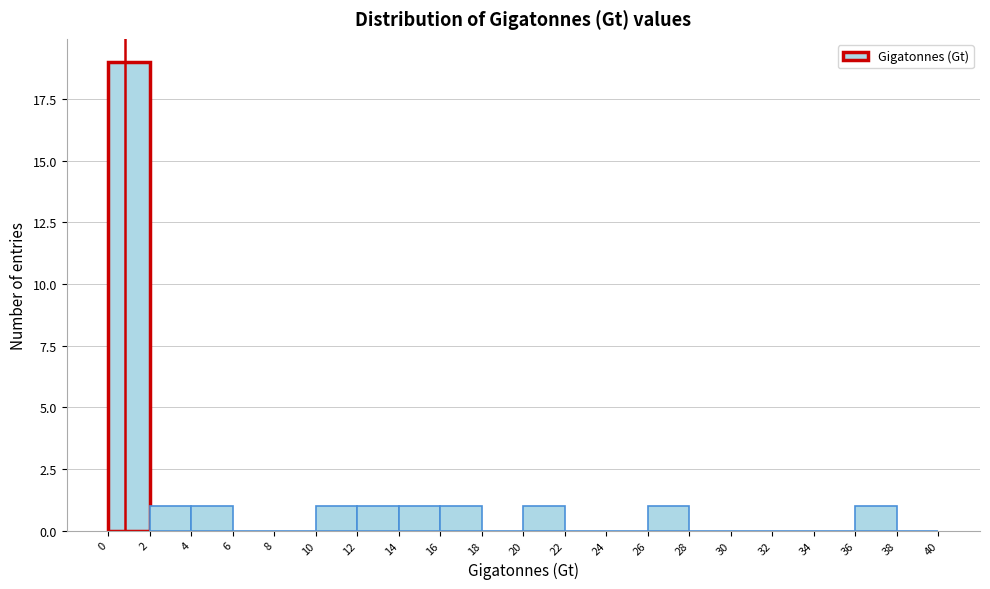

Over which range of the x-axis is the bar tallest?

0 to 2